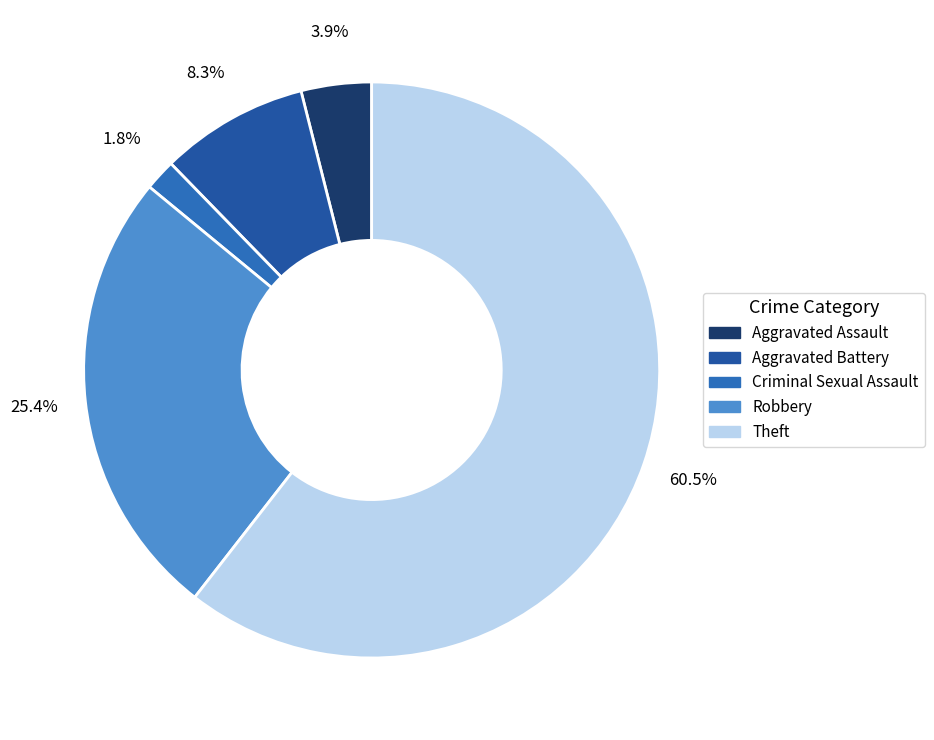

Is the sum of Aggravated Assault and Theft greater than half?

Yes